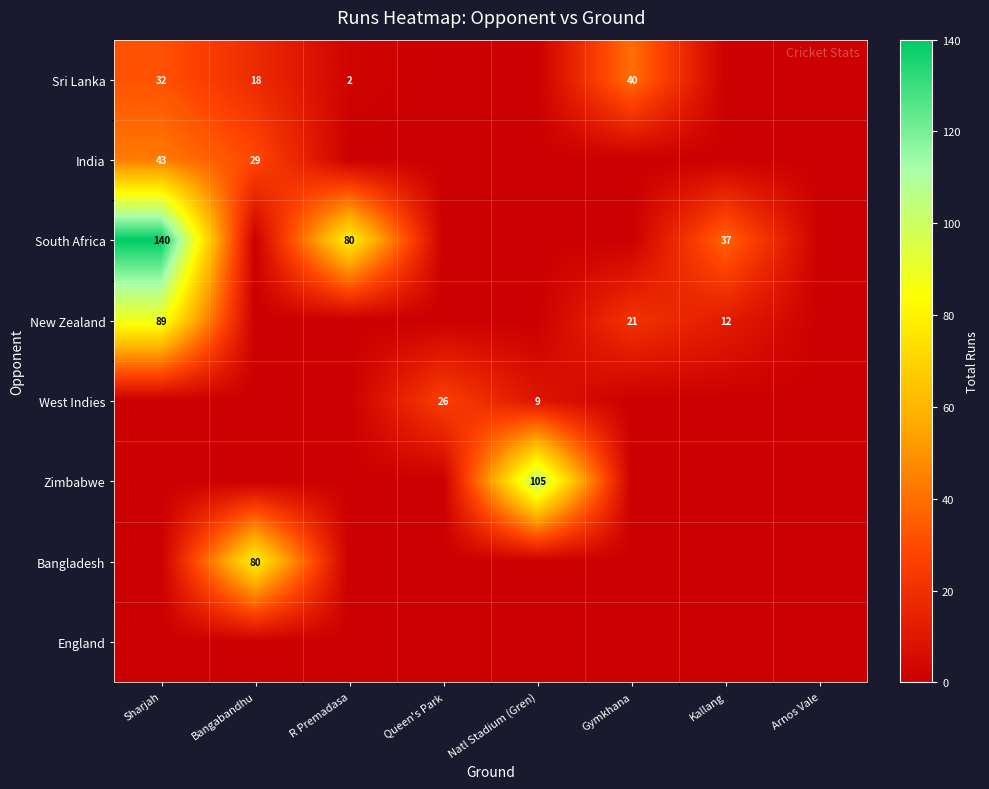

True or false: West Indies has a value of 5 at Natl Stadium (Gren).

False